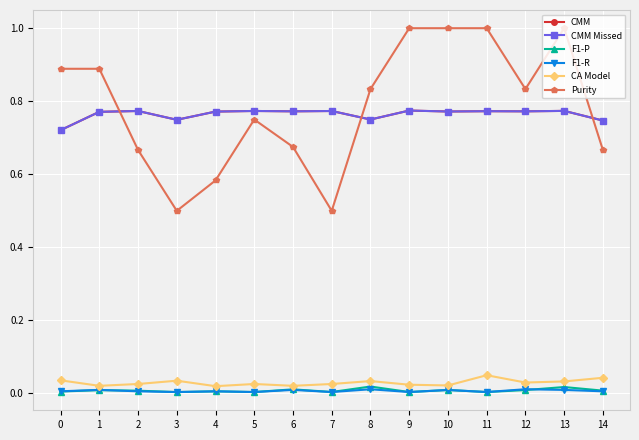

Reading left to right, extract all data points from this chart.

CMM: 0.7	0.8	0.8	0.7	0.8	0.8	0.8	0.8	0.8	0.8	0.8	0.8	0.8	0.8	0.7
CMM Missed: 0.7	0.8	0.8	0.7	0.8	0.8	0.8	0.8	0.8	0.8	0.8	0.8	0.8	0.8	0.7
F1-P: 0.0	0.0	0.0	0.0	0.0	0.0	0.0	0.0	0.0	0.0	0.0	0.0	0.0	0.0	0.0
F1-R: 0.0	0.0	0.0	0.0	0.0	0.0	0.0	0.0	0.0	0.0	0.0	0.0	0.0	0.0	0.0
CA Model: 0.0	0.0	0.0	0.0	0.0	0.0	0.0	0.0	0.0	0.0	0.0	0.1	0.0	0.0	0.0
Purity: 0.9	0.9	0.7	0.5	0.6	0.8	0.7	0.5	0.8	1.0	1.0	1.0	0.8	1.0	0.7